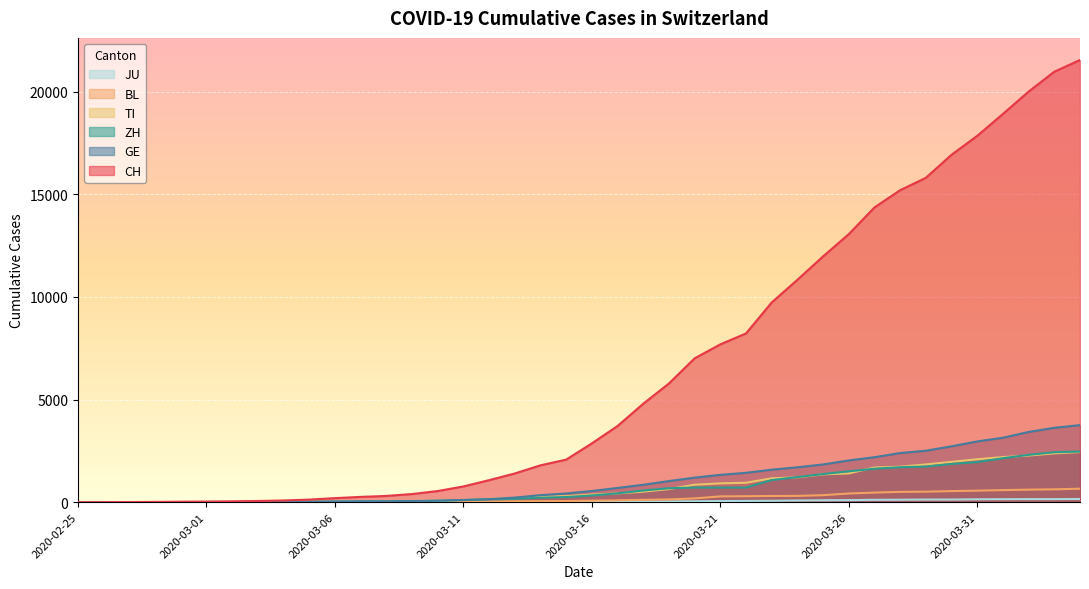

Is the value of TI at 2020-03-11 greater than the value of CH at 2020-03-14?

No